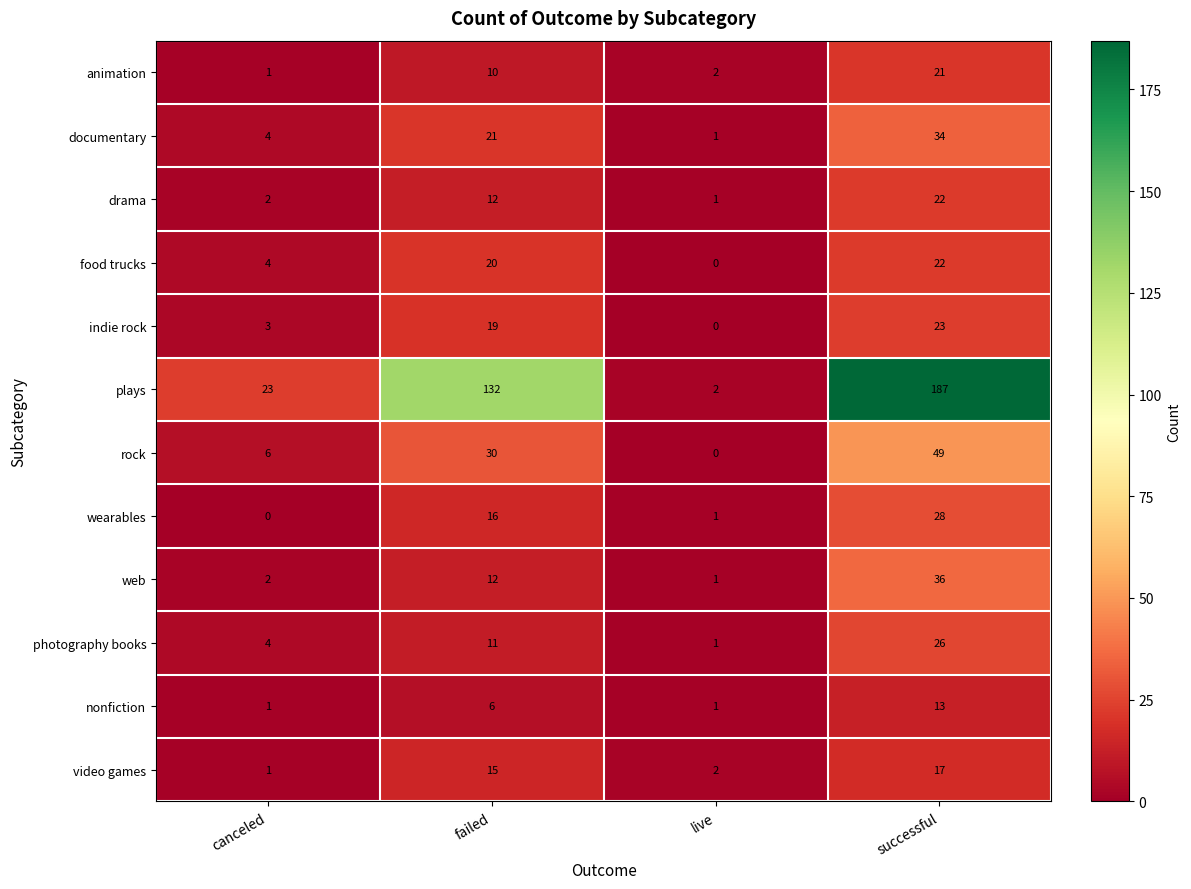

How many categories are shown in the chart?

4